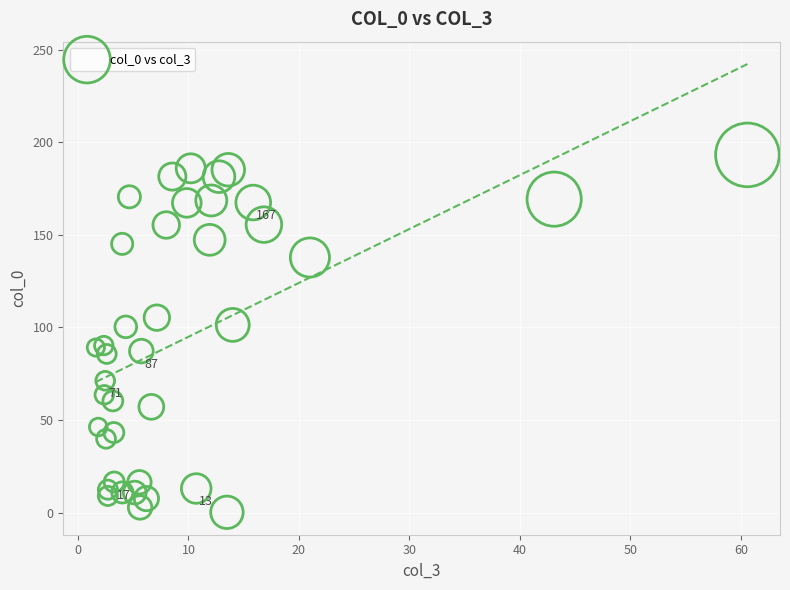

What is the range of X values (max minus min)?

59.0